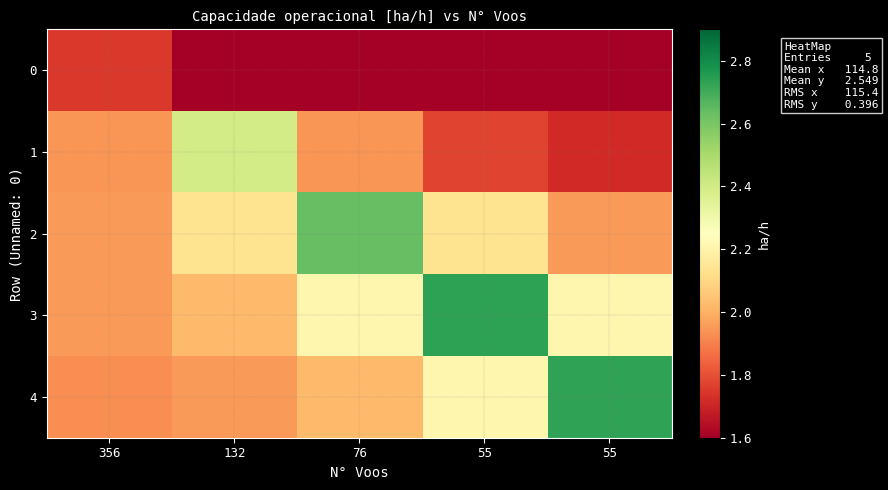

What is the maximum value shown in the chart?

2.7